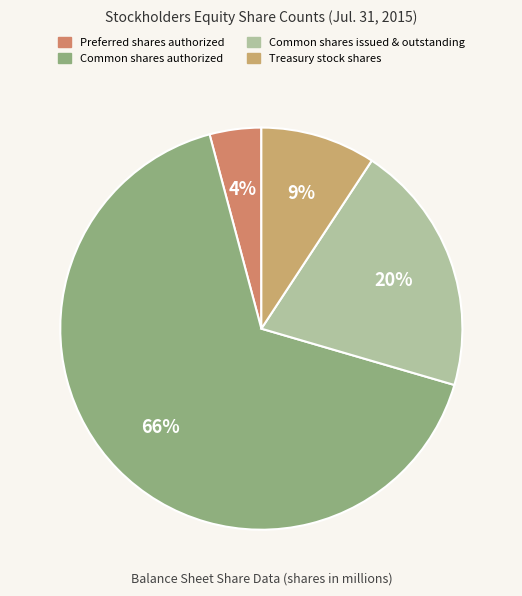

How many segments does this pie chart have?

4